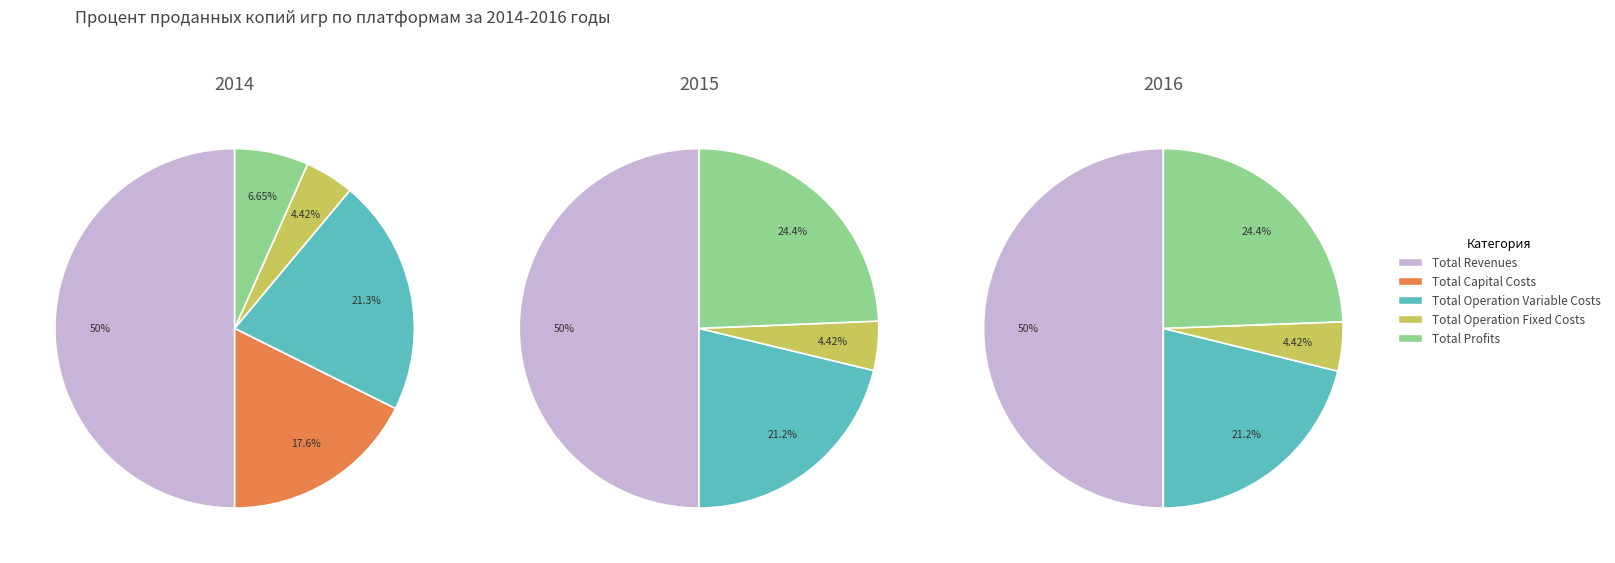

What percentage is NOT represented by Total Operation Variable Costs?

78.7%